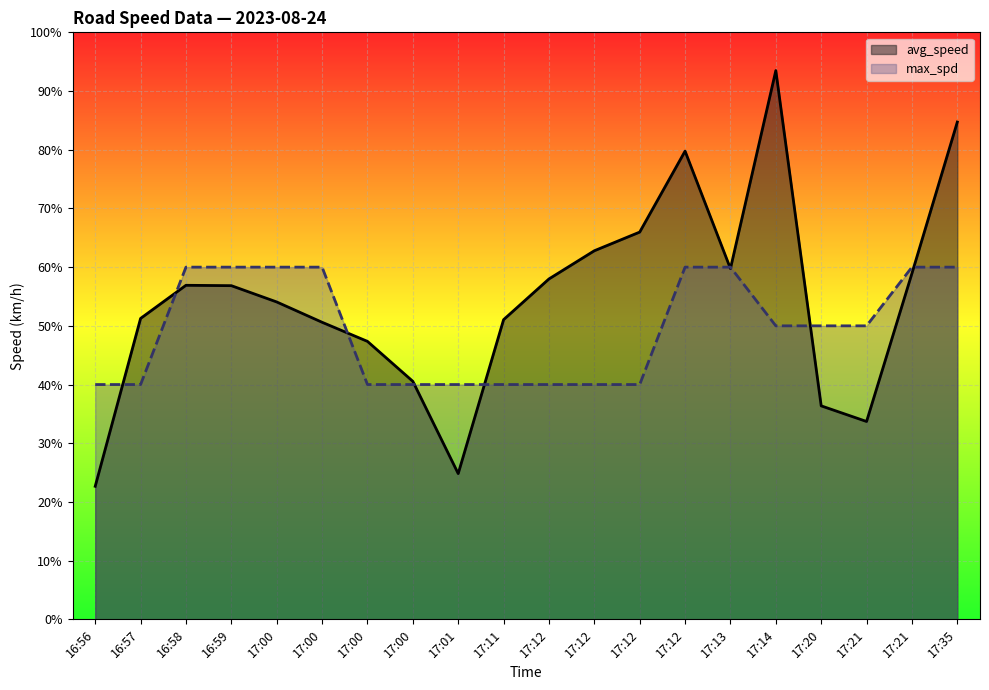

What is the smallest value displayed?

22.7